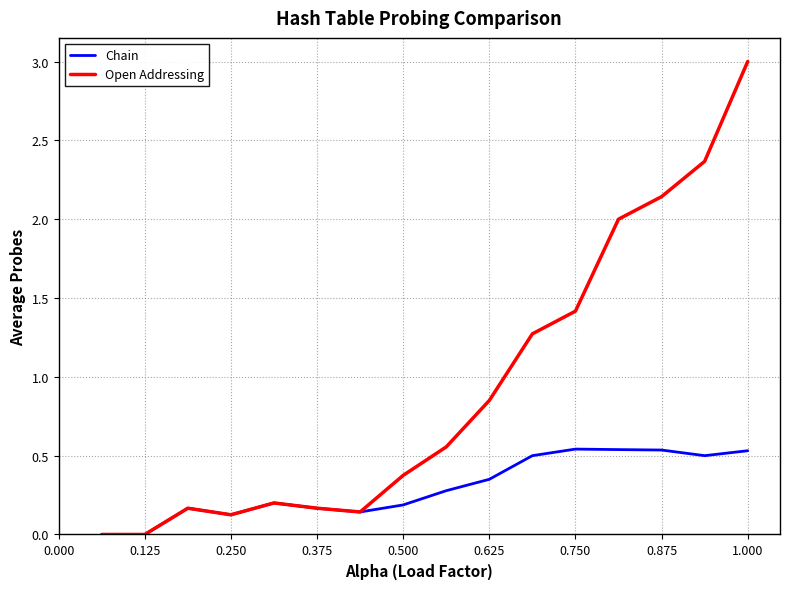

Which series has the largest range (max minus min)?

Open Addressing